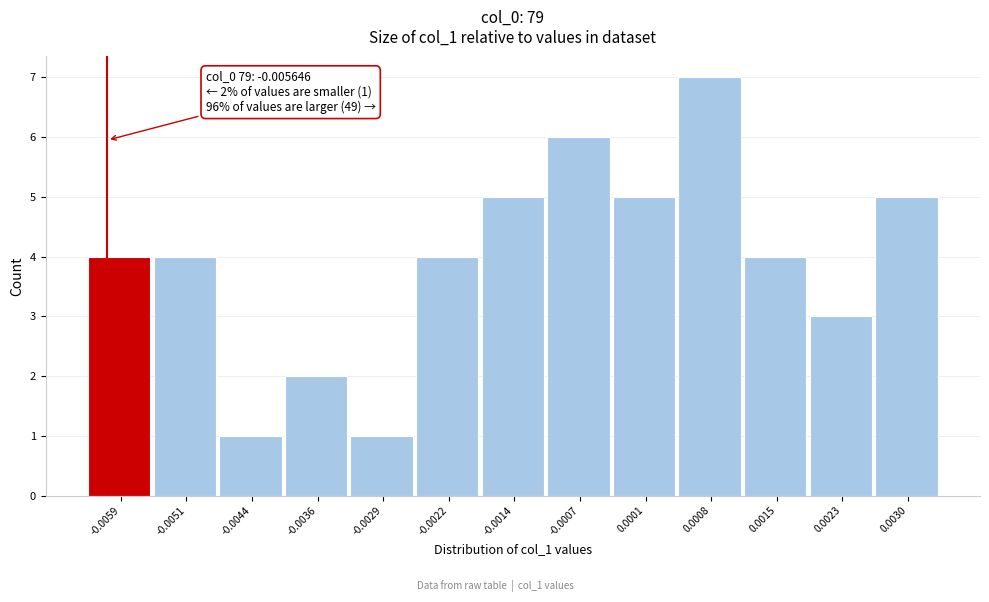

Reading left to right, what are all the values shown in this chart?

-0.0059=4	-0.0051=4	-0.0044=1	-0.0036=2	-0.0029=1	-0.0022=4	-0.0014=5	-0.0007=6	0.0001=5	0.0008=7	0.0015=4	0.0023=3	0.0030=5